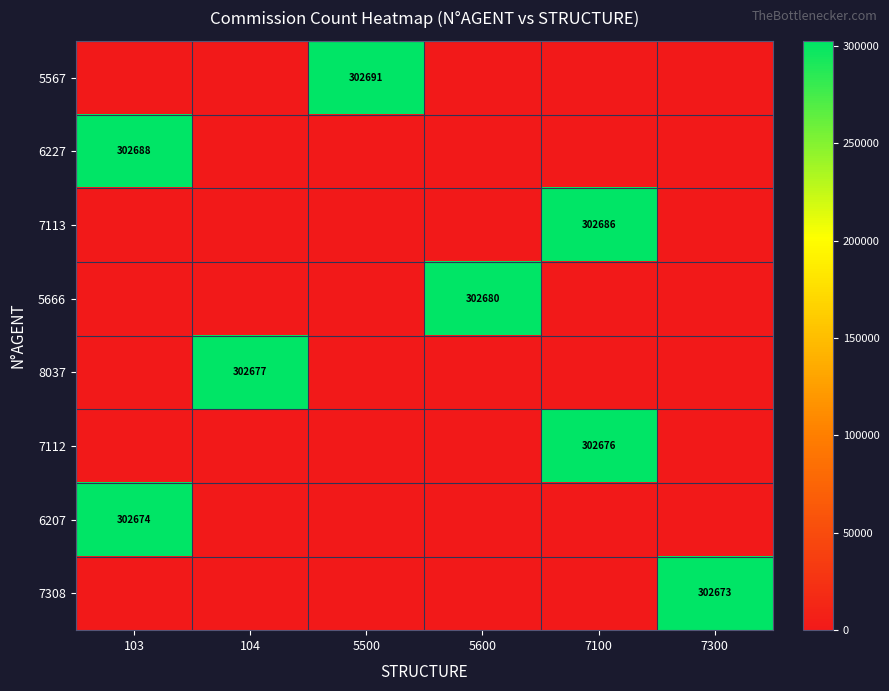

The 6227 series shows 302688 at 103. True or false?

True